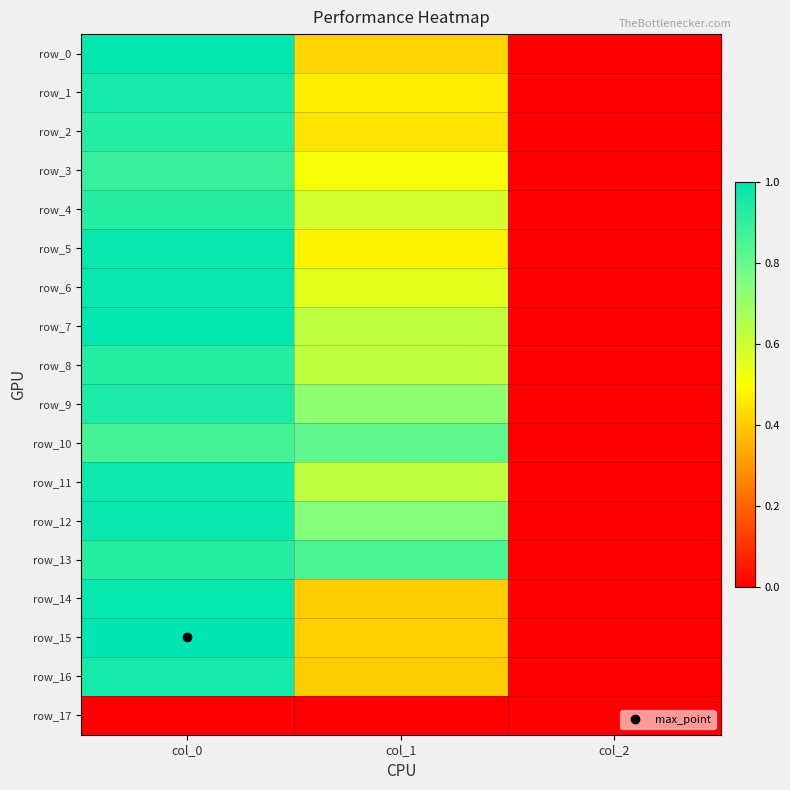

What is the difference between the highest and lowest values at col_0?

1.0